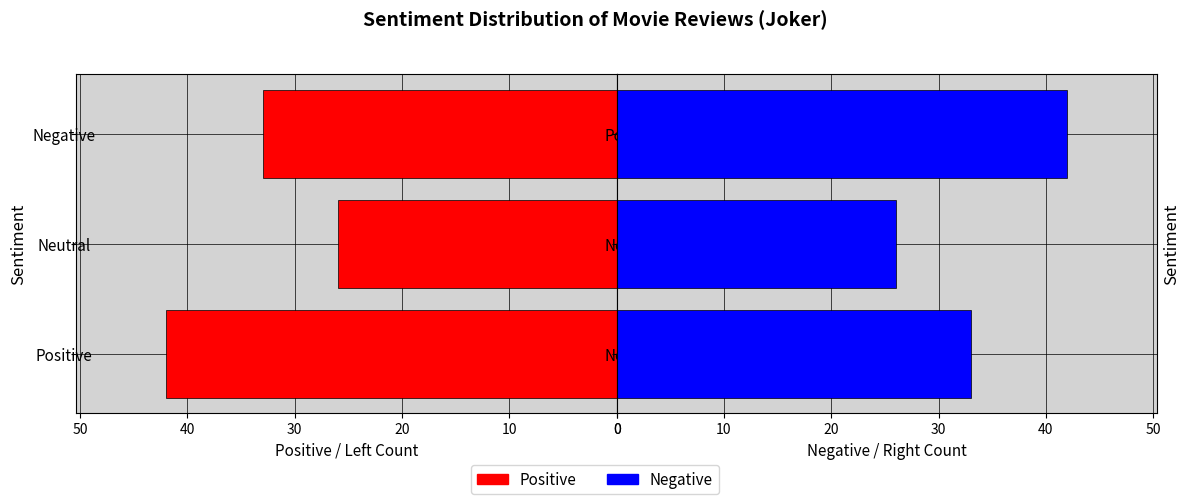

At how many categories does at least one series exceed 38?

2